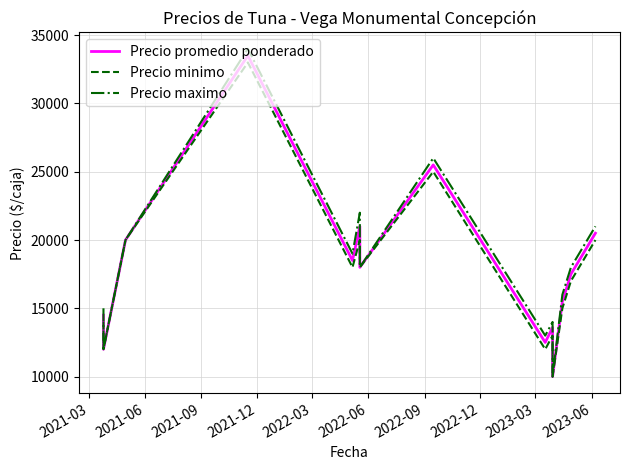

At which category is the sum across all series the highest?

2021-12